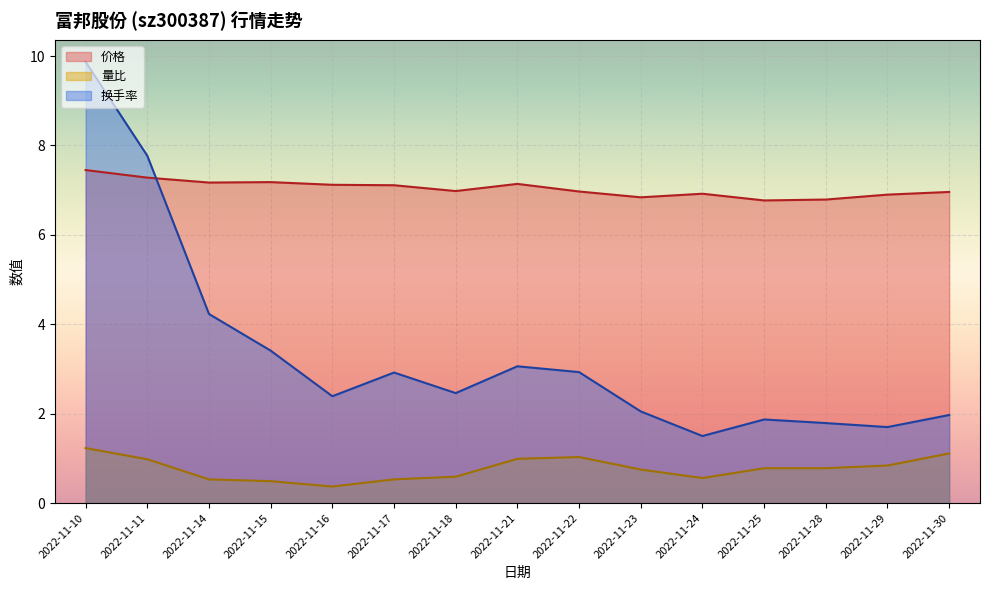

At which label does 量比 reach its minimum?

2022-11-16